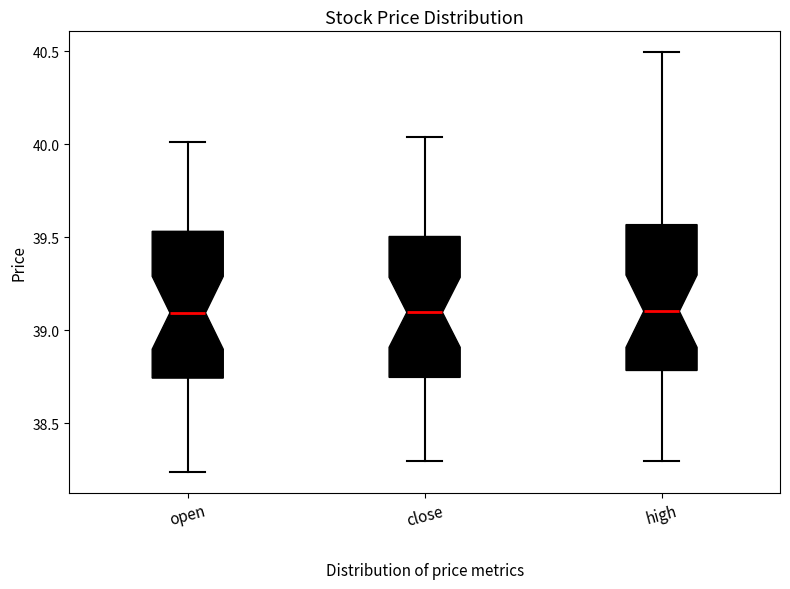

Reading left to right, transcribe this box plot: for each box, give where its median line is, the range the box spans, and where its two whiskers end, as read against the y-axis. The values are not printed on the chart, so give them approximately, as read against the axis.

open: median 39.10, box 38.75 to 39.55, whiskers 38.25 to 40.00
close: median 39.10, box 38.75 to 39.50, whiskers 38.30 to 40.05
high: median 39.10, box 38.80 to 39.55, whiskers 38.30 to 40.50